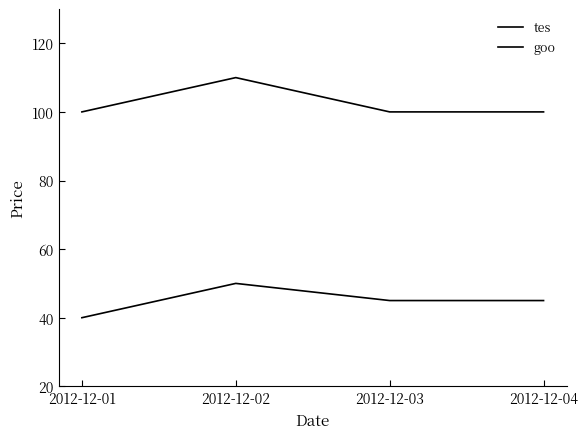

How many lines are shown in the chart?

2